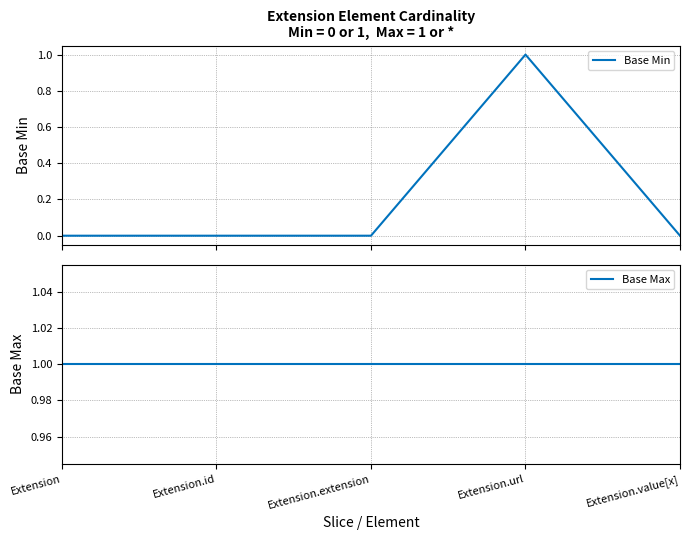

What is the value of the Base Max point at the 5th from the left?

1